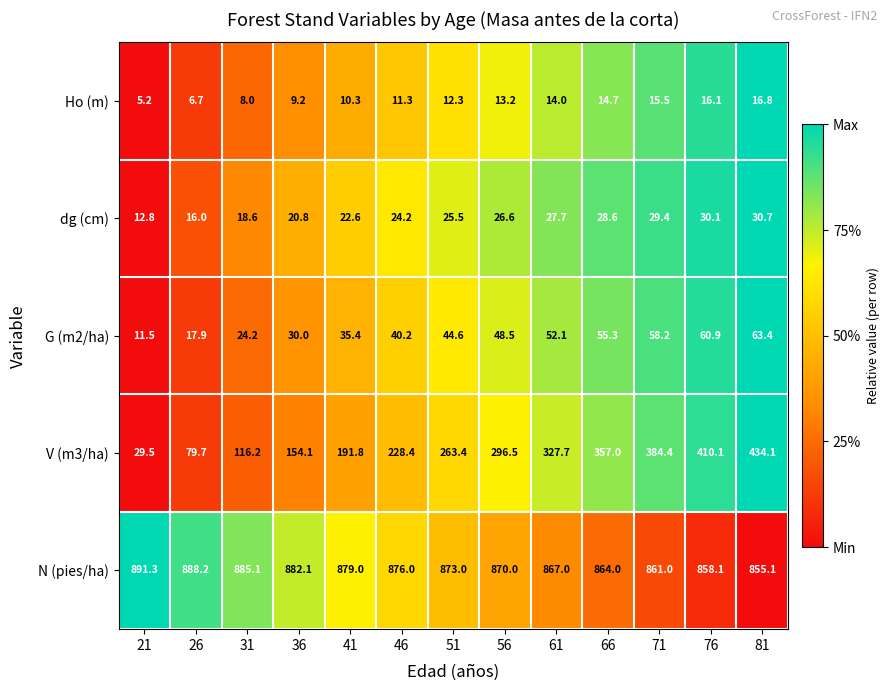

The value of G (m2/ha) at 36 is 51.9. True or false?

False